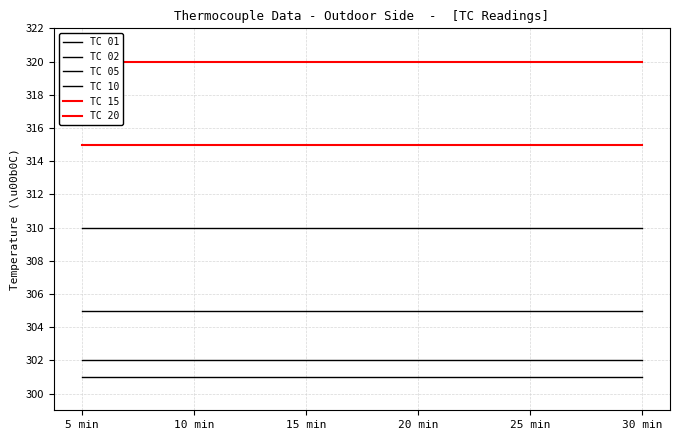

Is it true that TC 15 equals 315 at 30 min?

True